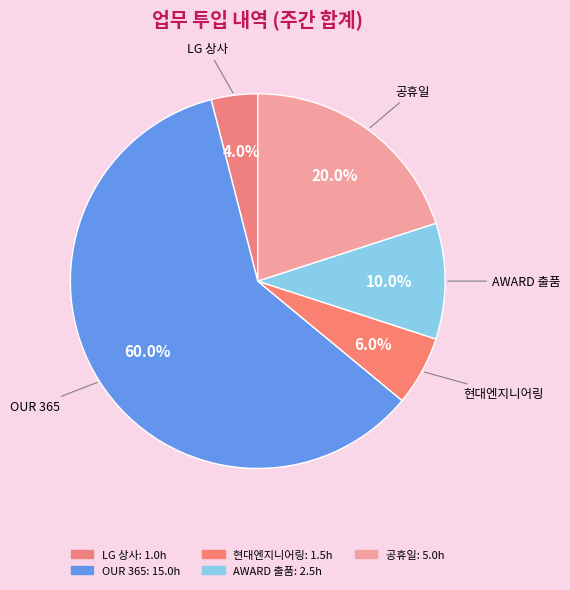

Which slice is the smallest?

LG 상사